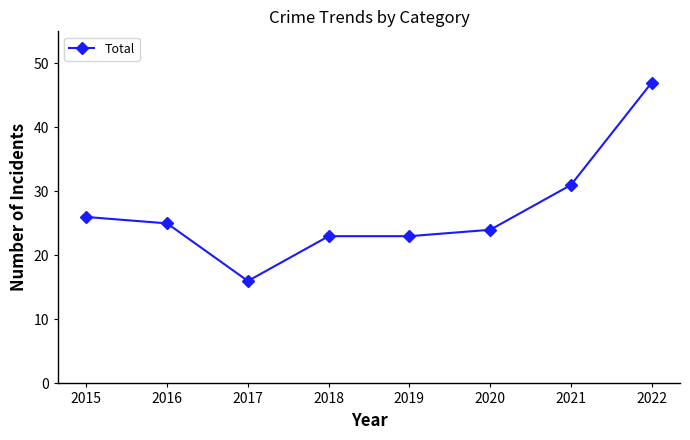

Which has a higher value, 2016 or 2020?

2016